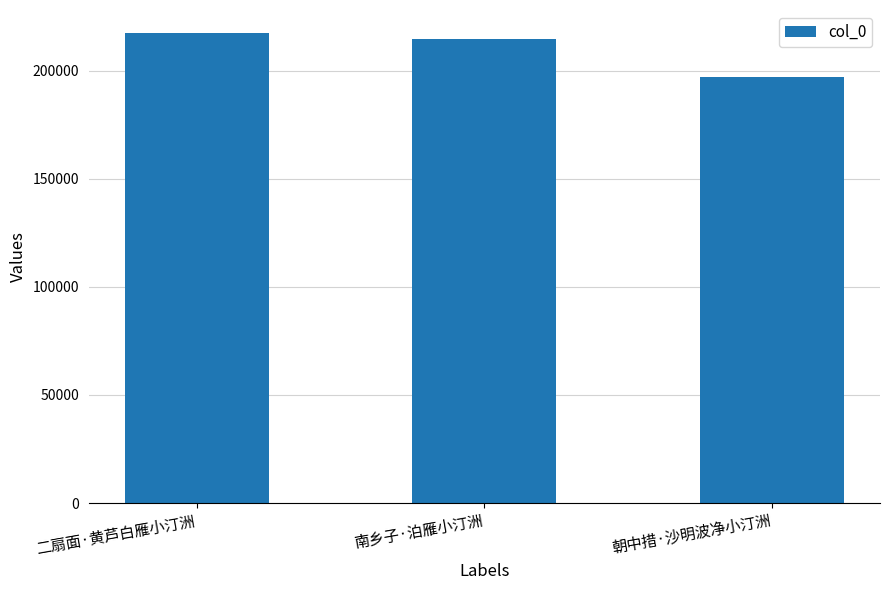

Between 南乡子·泊雁小汀洲 and 朝中措·沙明波净小汀洲, which is larger?

南乡子·泊雁小汀洲